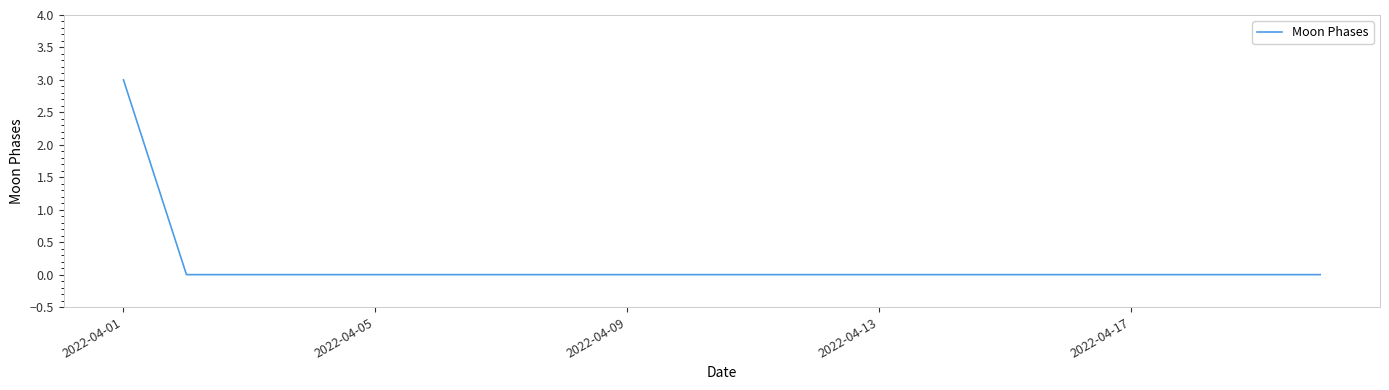

What is the greatest value displayed?

3